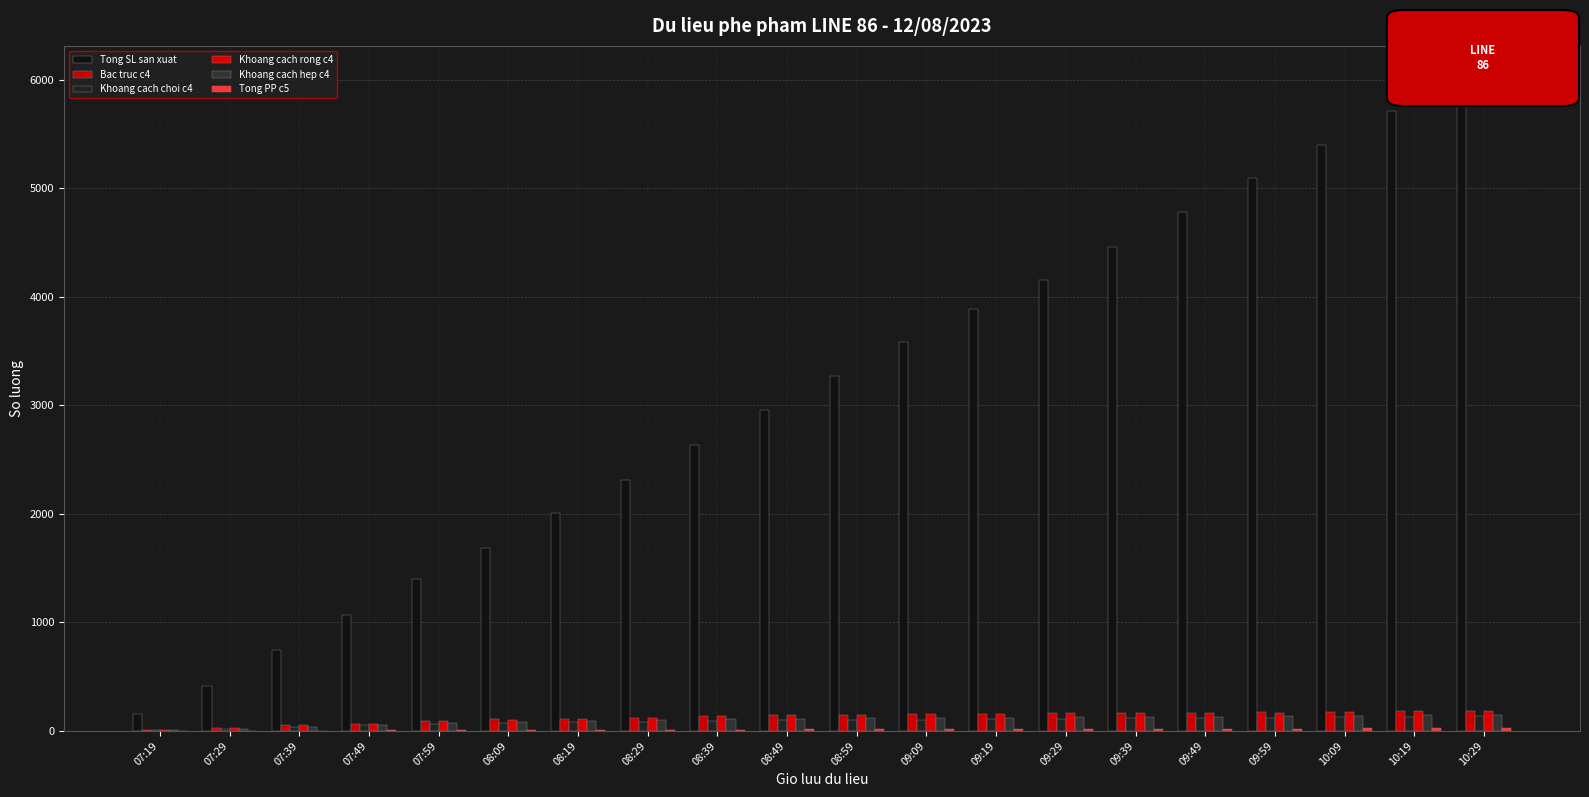

How many data points does each series have?

20